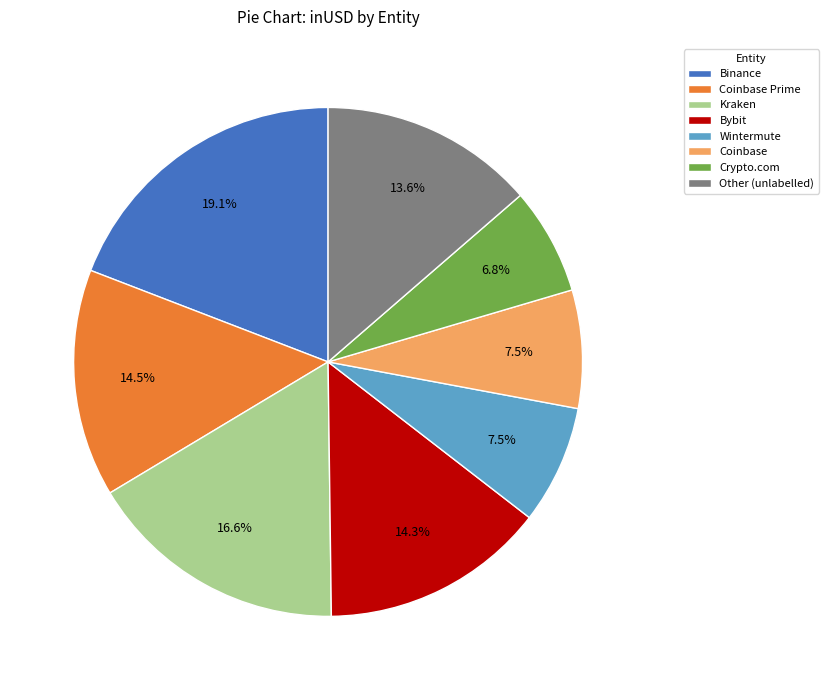

Between Crypto.com and Binance, which is larger?

Binance